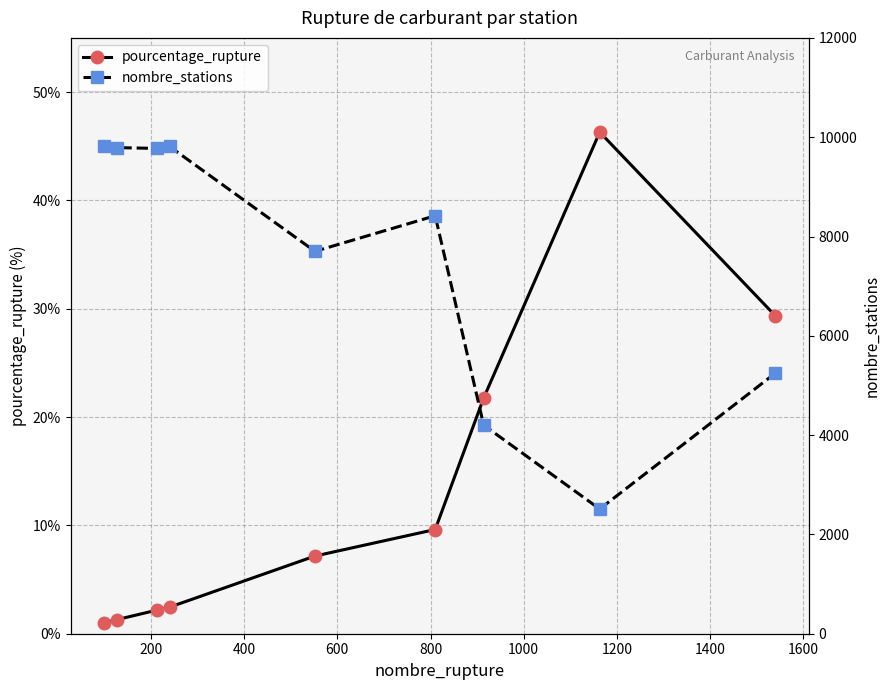

Which series has the largest total across all categories?

nombre_stations